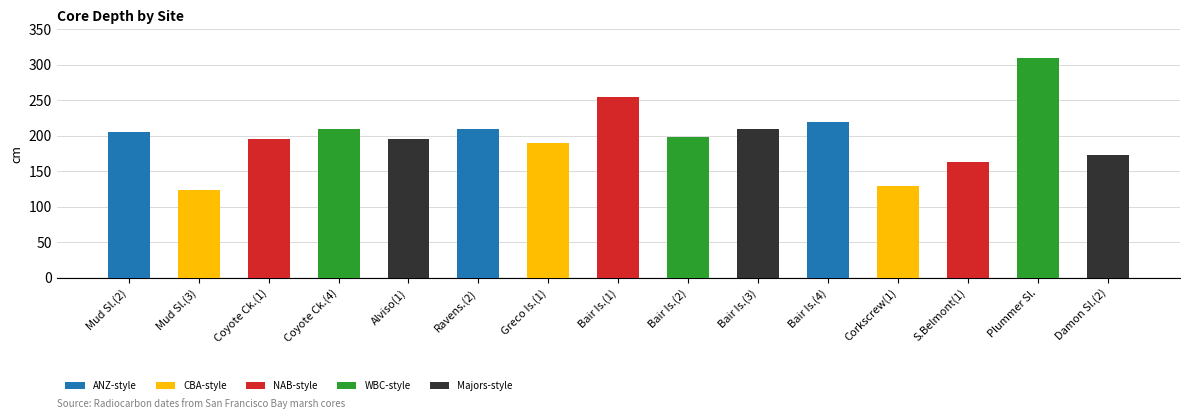

What is the approximate value at Bair Is.(4), to the nearest 10?

220